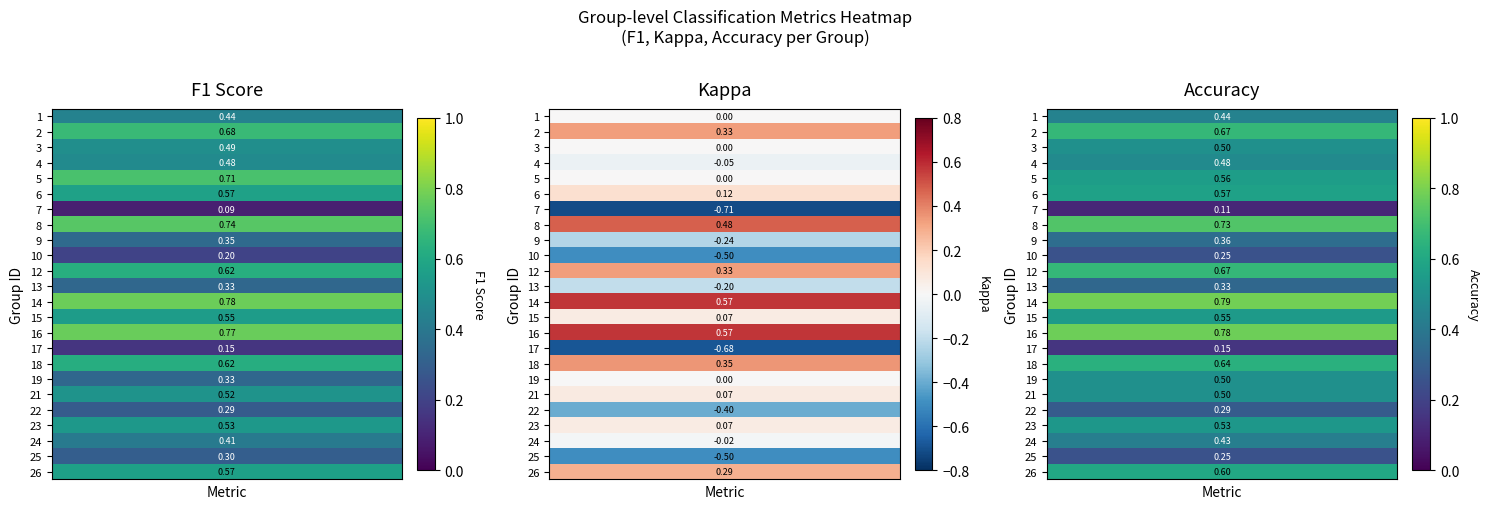

Reading left to right, list all the values displayed in this chart.

f1: 0.4	0.7	0.5	0.5	0.7	0.6	0.1	0.7	0.3	0.2	0.6	0.3	0.8	0.6	0.8	0.2	0.6	0.3	0.5	0.3	0.5	0.4	0.3	0.6
kappa: 0.0	0.3	0.0	-0.0	0.0	0.1	-0.7	0.5	-0.2	-0.5	0.3	-0.2	0.6	0.1	0.6	-0.7	0.4	0.0	0.1	-0.4	0.1	-0.0	-0.5	0.3
accuracy: 0.4	0.7	0.5	0.5	0.6	0.6	0.1	0.7	0.4	0.2	0.7	0.3	0.8	0.5	0.8	0.2	0.6	0.5	0.5	0.3	0.5	0.4	0.2	0.6